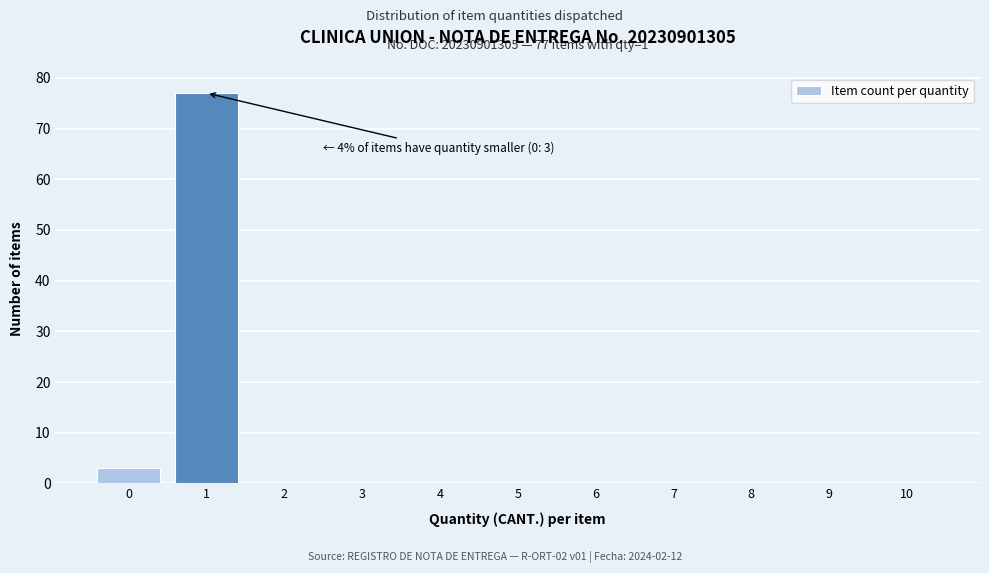

Which range on the x-axis has the tallest bar?

0.5 to 1.5